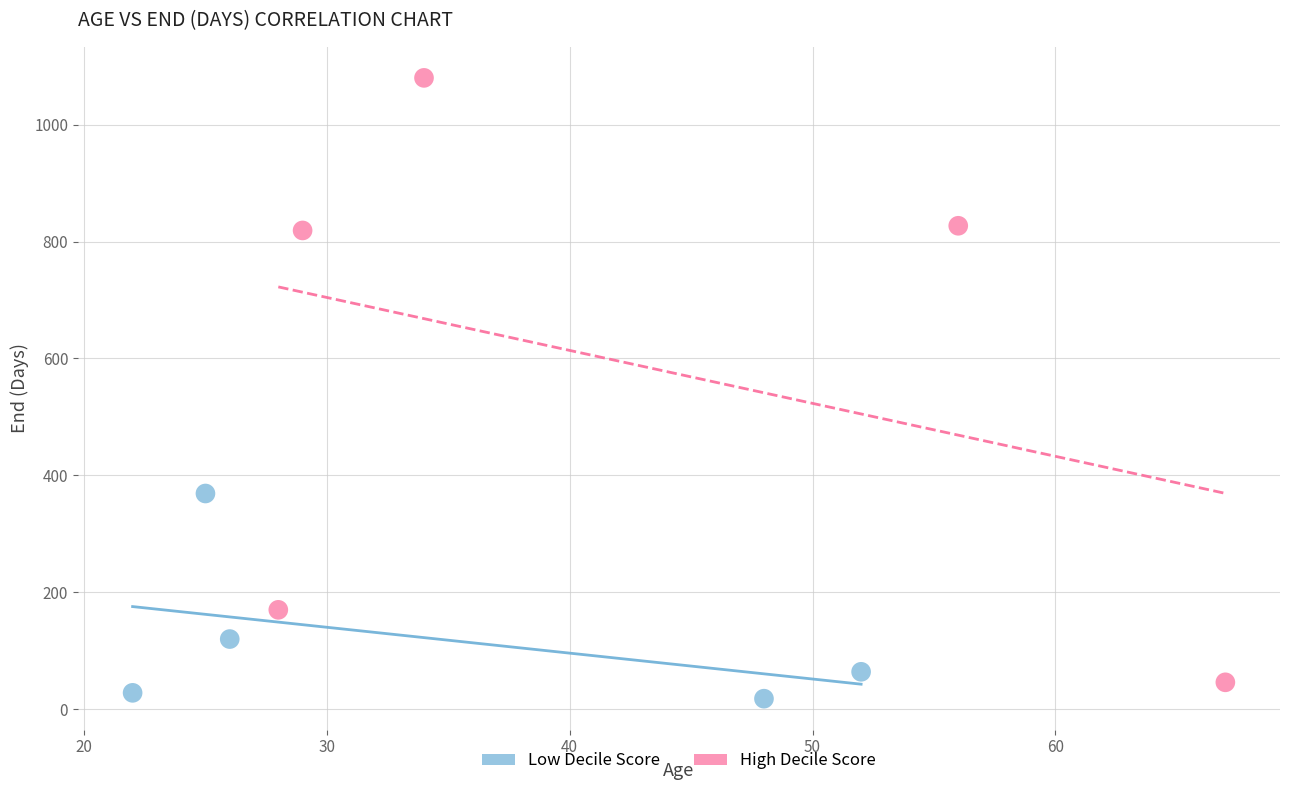

Which series contains the lowest Y value?

Low Decile Score